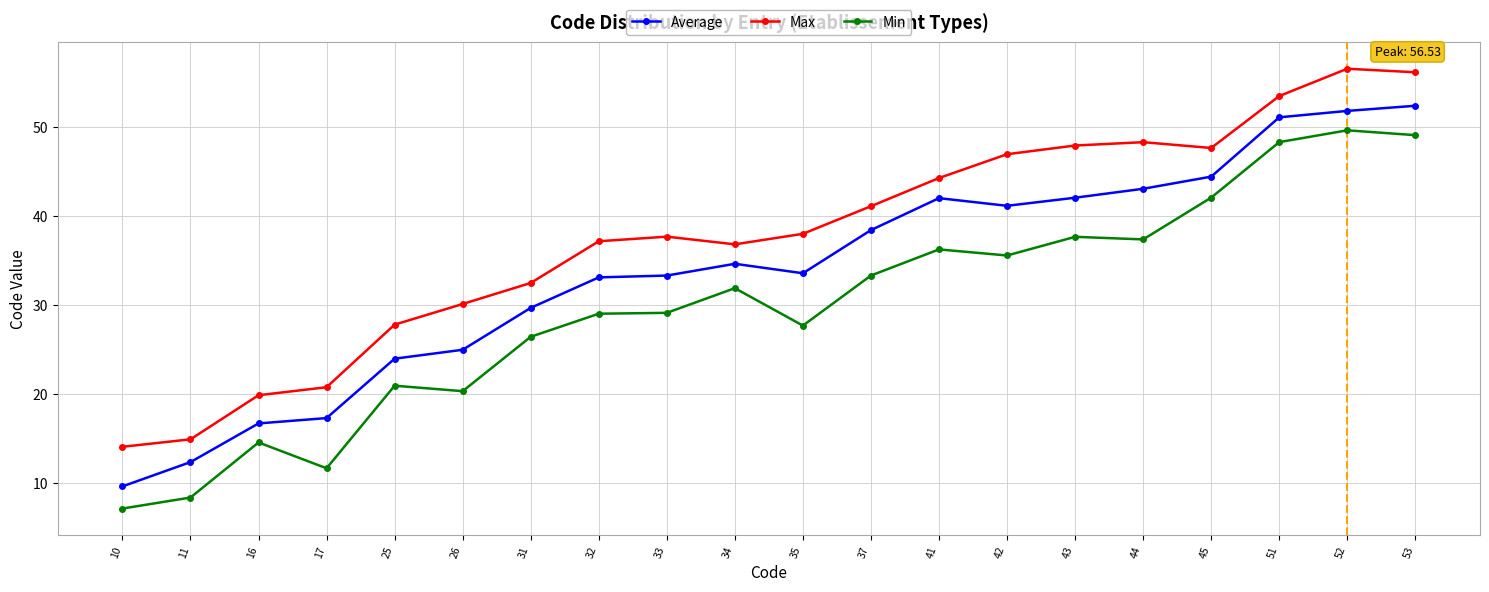

At 52, list the series in order from largest to smallest.

Max, Average, Min